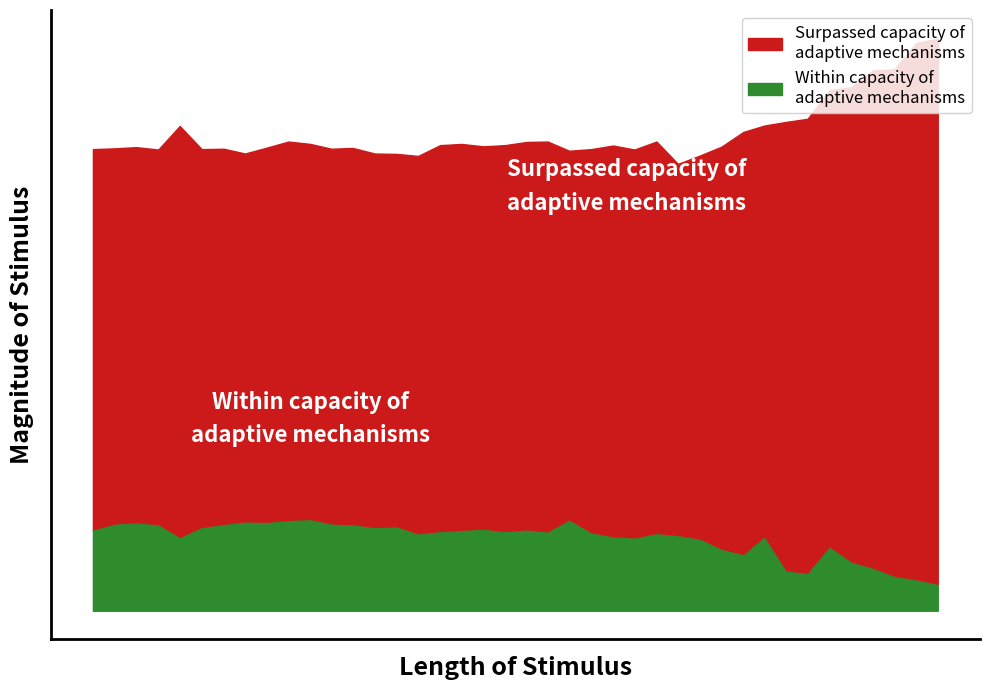

Does the chart have visible grid lines?

No